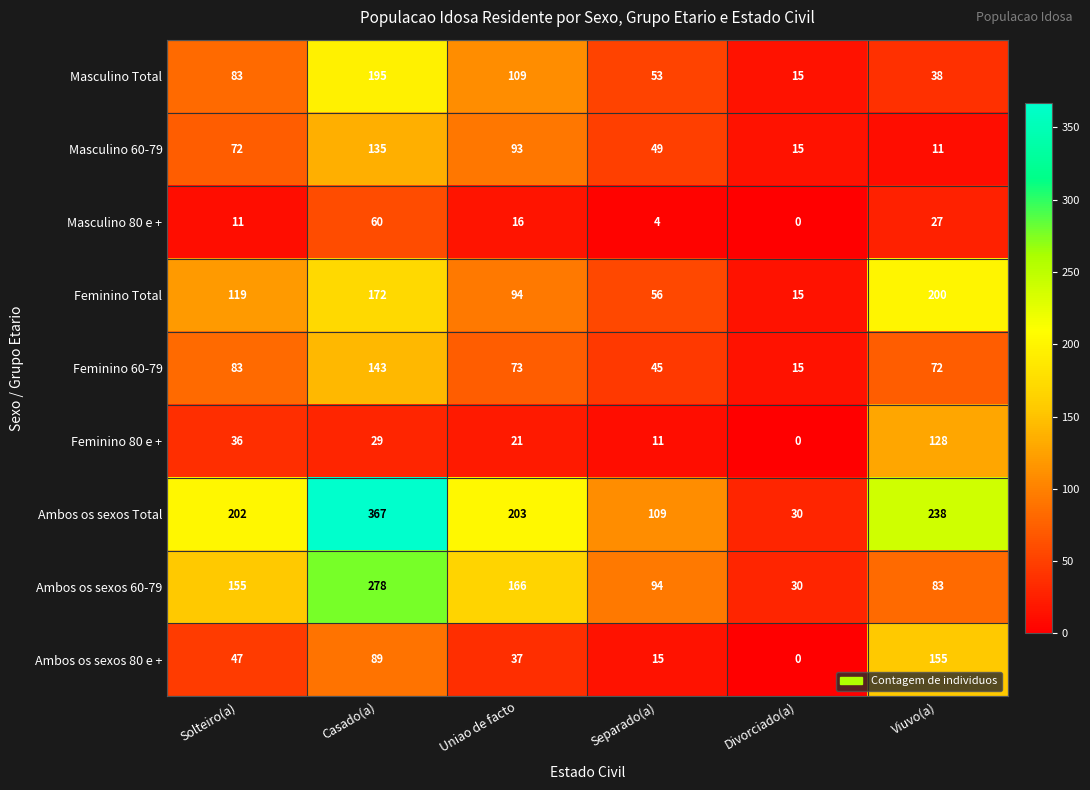

What is the total value across all series at Divorciado(a)?

120